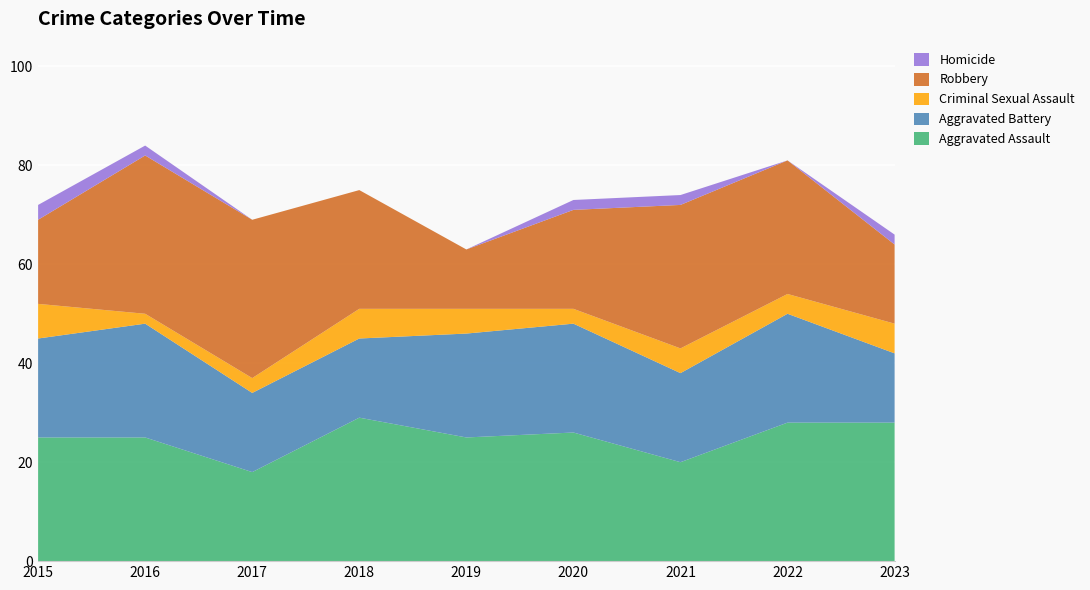

Reading left to right, what are all the values shown in this chart?

Aggravated Assault: 25	25	18	29	25	26	20	28	28
Aggravated Battery: 20	23	16	16	21	22	18	22	14
Criminal Sexual Assault: 7	2	3	6	5	3	5	4	6
Robbery: 17	32	32	24	12	20	29	27	16
Homicide: 3	2	0	0	0	2	2	0	2